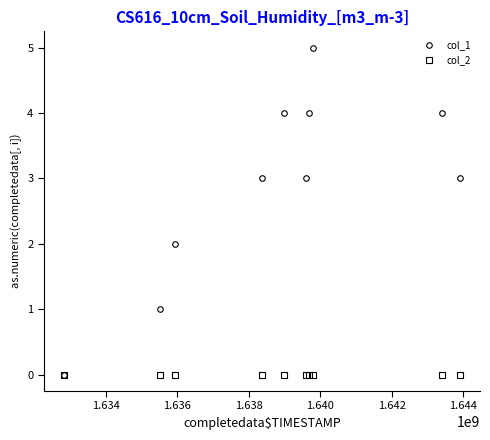

Which series has the largest total across all categories?

col_1